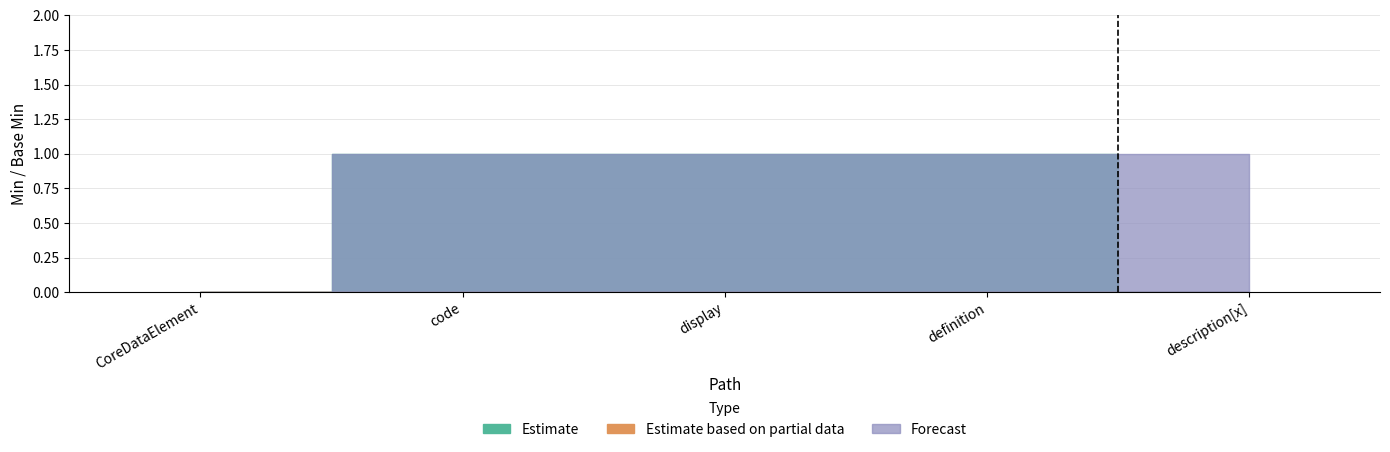

Which series has the largest range (max minus min)?

Estimate